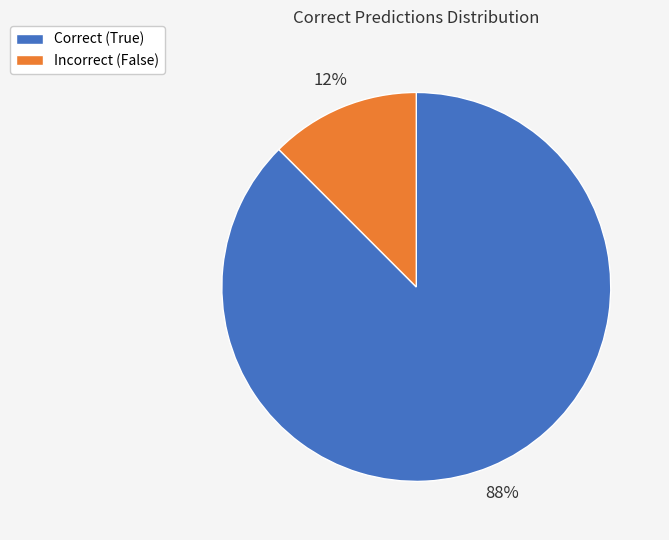

Which slice is the largest?

Correct (True)